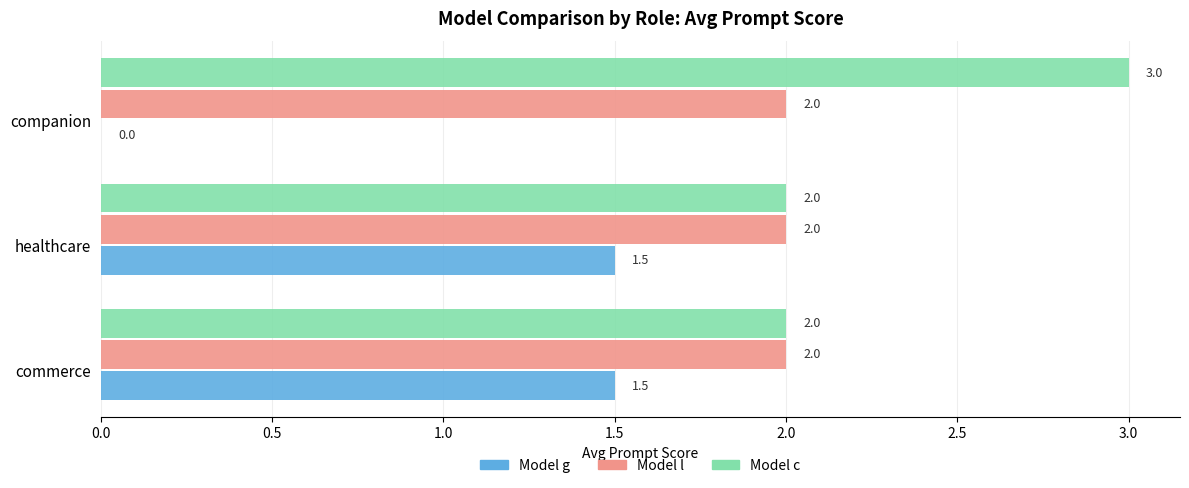

What is the sum of the Model l values at commerce and companion?

4.0